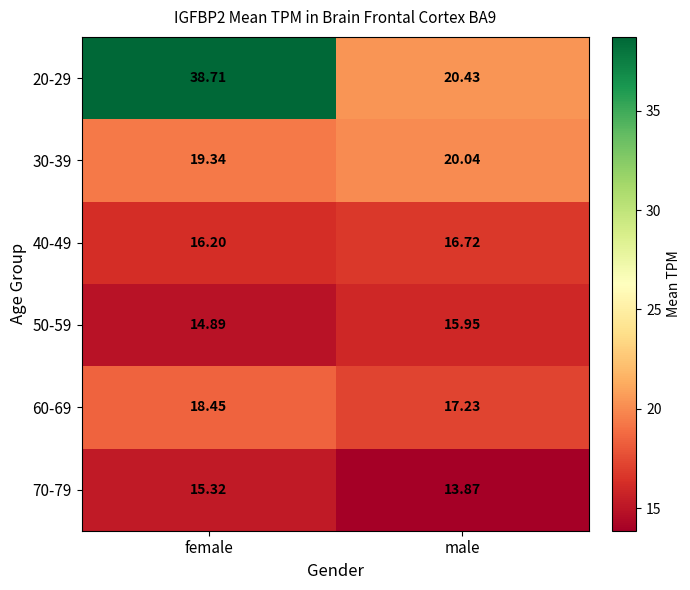

Which series has the largest total across all categories?

20-29